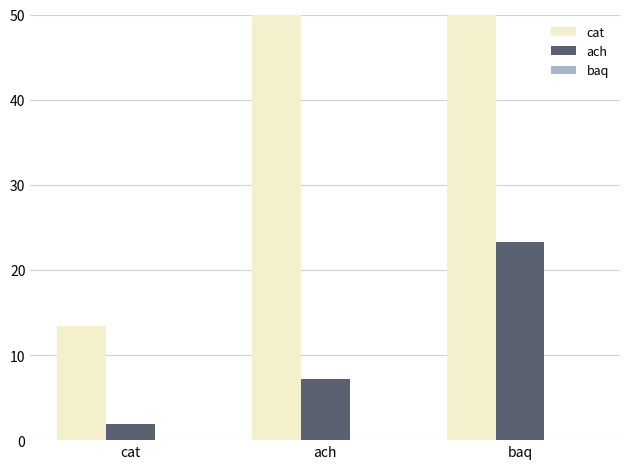

Reading right to left, what are all the values shown in this chart?

cat: baq=208.7	ach=54.6	cat=13.4
ach: baq=23.3	ach=7.1	cat=1.9
baq: baq=0.0	ach=0.0	cat=0.0